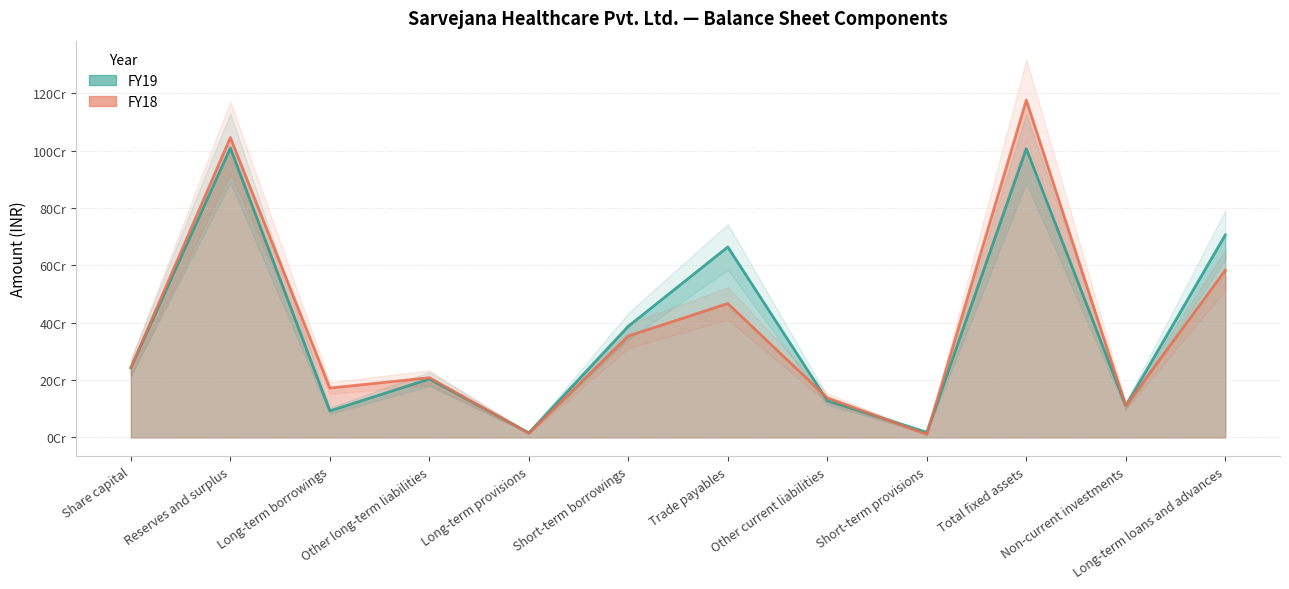

Which has a higher value, Other long-term liabilities or Other current liabilities?

Other long-term liabilities